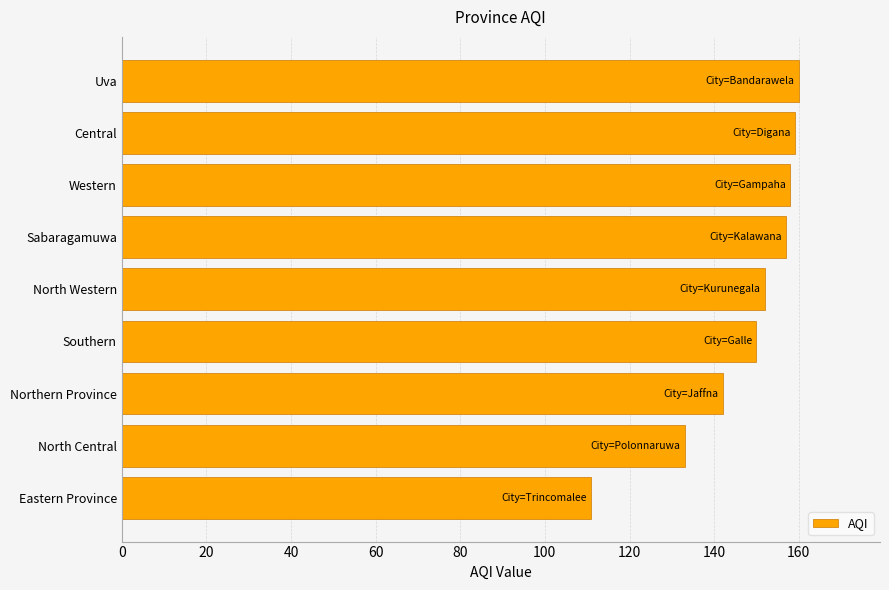

Which has a higher value, Eastern Province or Sabaragamuwa?

Sabaragamuwa